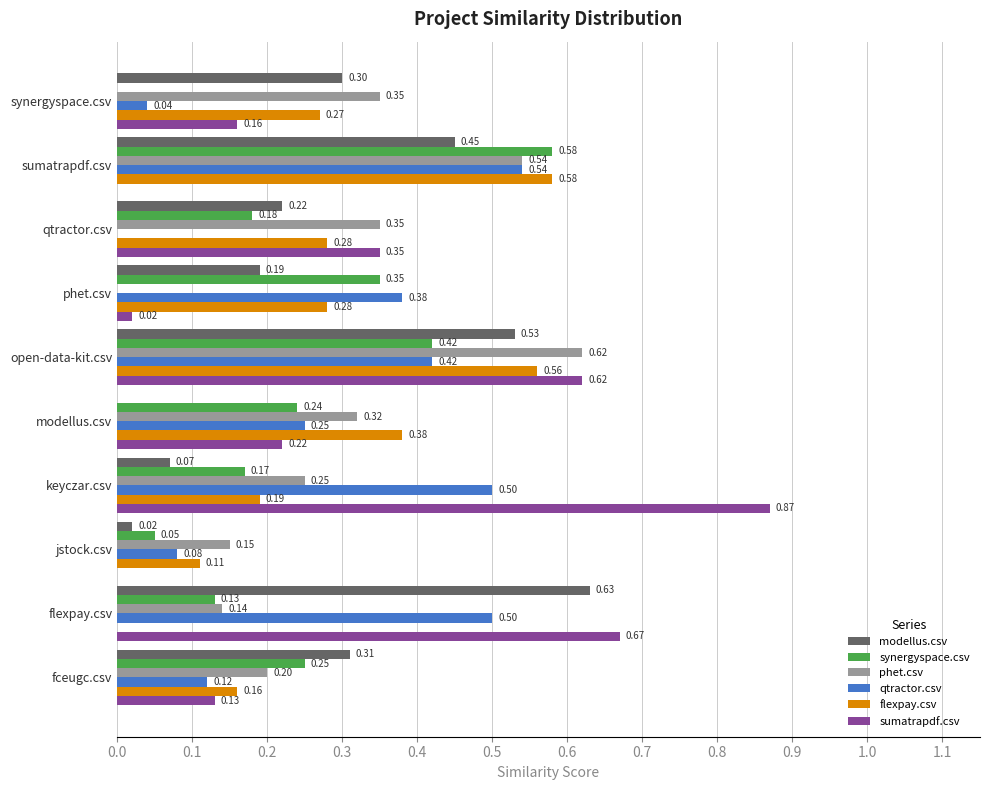

Is the value of qtractor.csv at jstock.csv greater than the value of phet.csv at phet.csv?

Yes